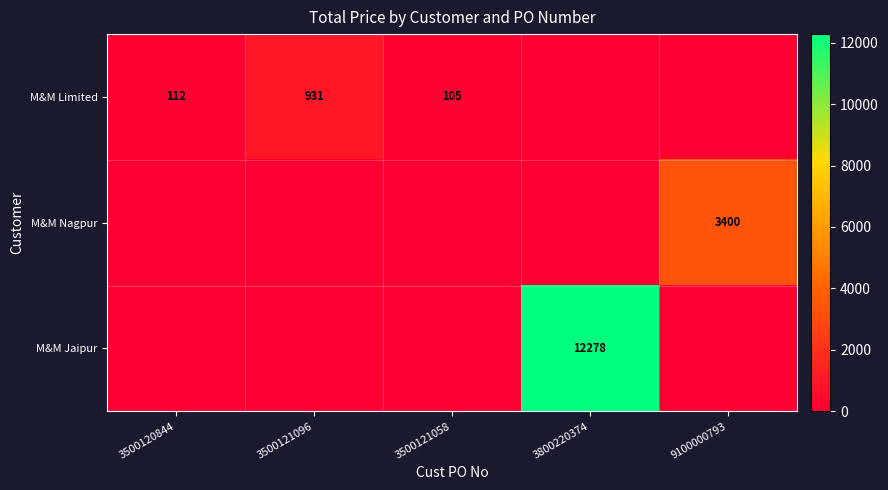

Between 9100000793 and 3500121096, which is larger?

3500121096